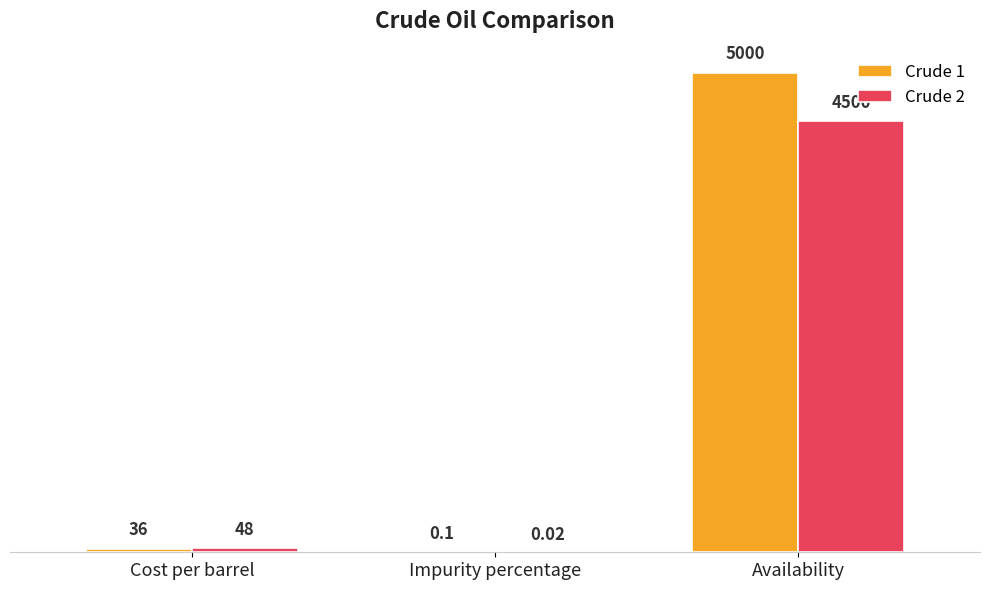

Between Cost per barrel and Availability, which series saw the biggest shift?

Crude 1